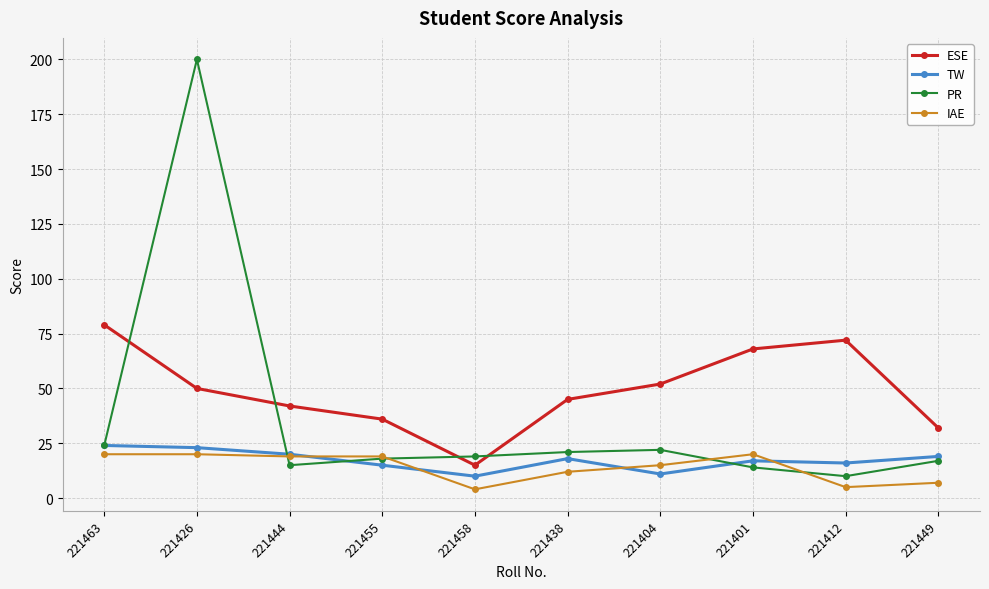

Reading left to right, extract all data points from this chart.

ESE: 221463=79	221426=50	221444=42	221455=36	221458=15	221438=45	221404=52	221401=68	221412=72	221449=32
TW: 221463=24	221426=23	221444=20	221455=15	221458=10	221438=18	221404=11	221401=17	221412=16	221449=19
PR: 221463=24	221426=200	221444=15	221455=18	221458=19	221438=21	221404=22	221401=14	221412=10	221449=17
IAE: 221463=20	221426=20	221444=19	221455=19	221458=4	221438=12	221404=15	221401=20	221412=5	221449=7